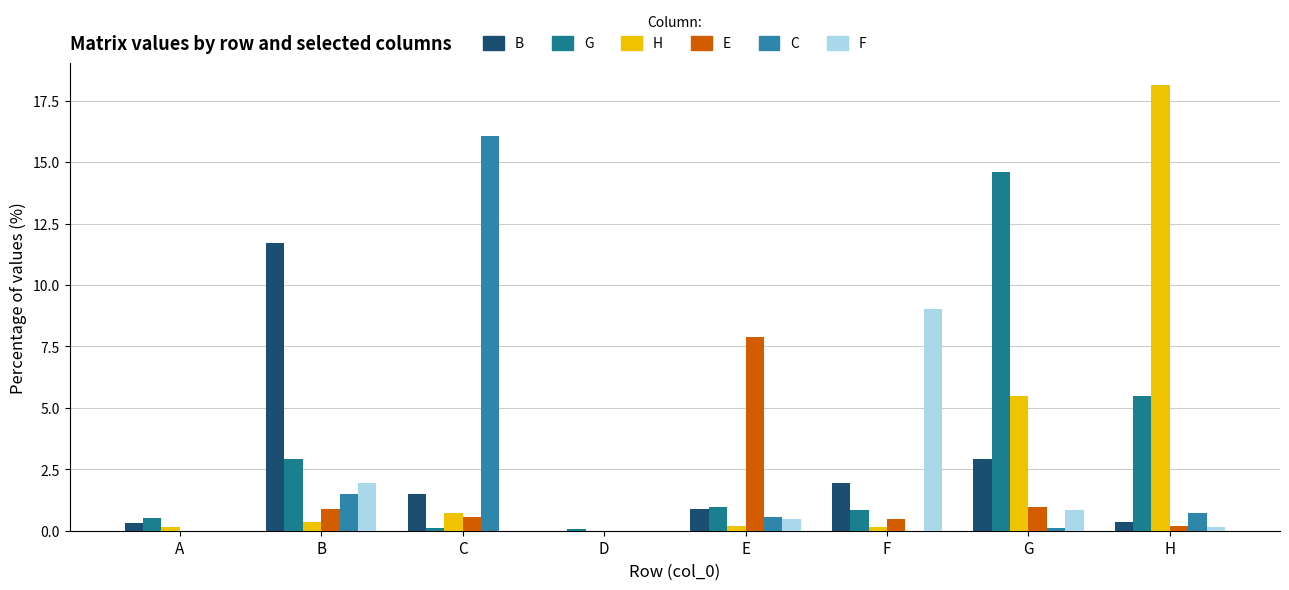

Are the bars horizontal?

No